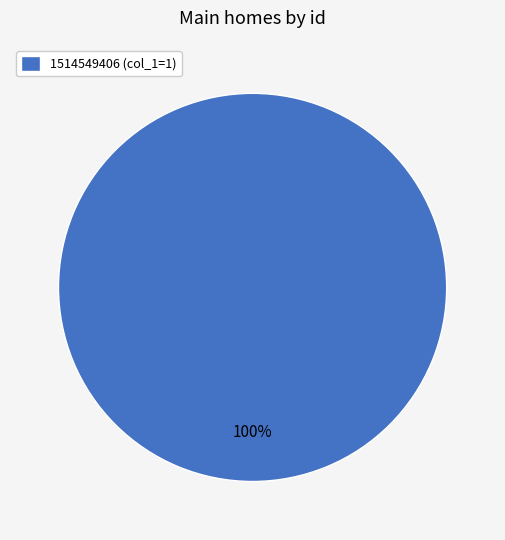

Does any single category account for the majority?

Yes